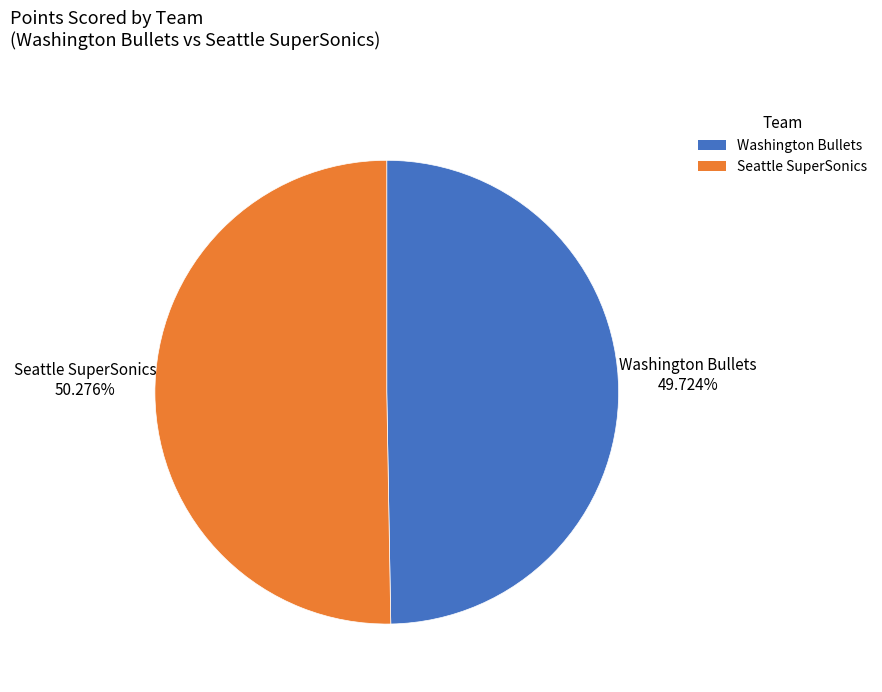

What is the majority slice?

Seattle SuperSonics